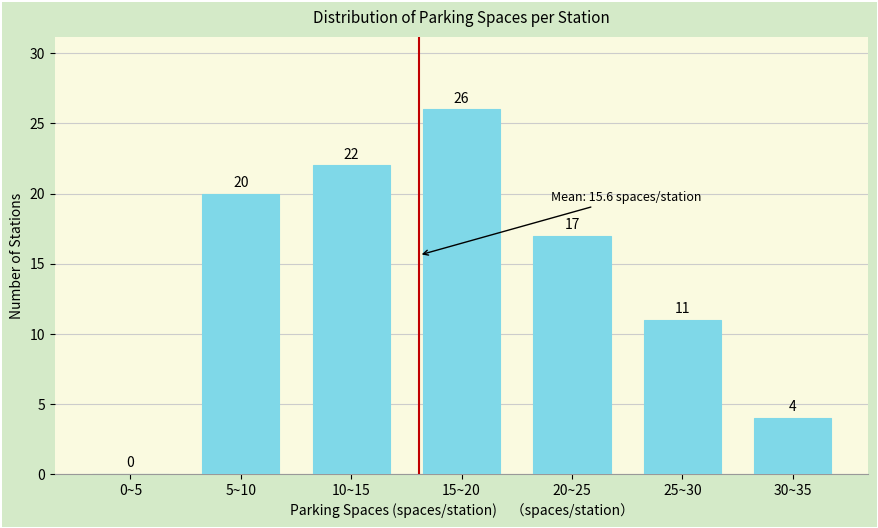

Reading left to right, list all the values displayed in this chart.

0~5=0	5~10=20	10~15=22	15~20=26	20~25=17	25~30=11	30~35=4